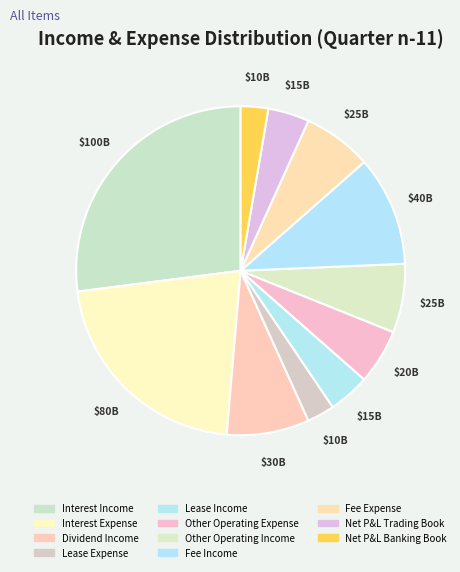

What is the change in value from Interest Expense to Dividend Income?

-50000000000